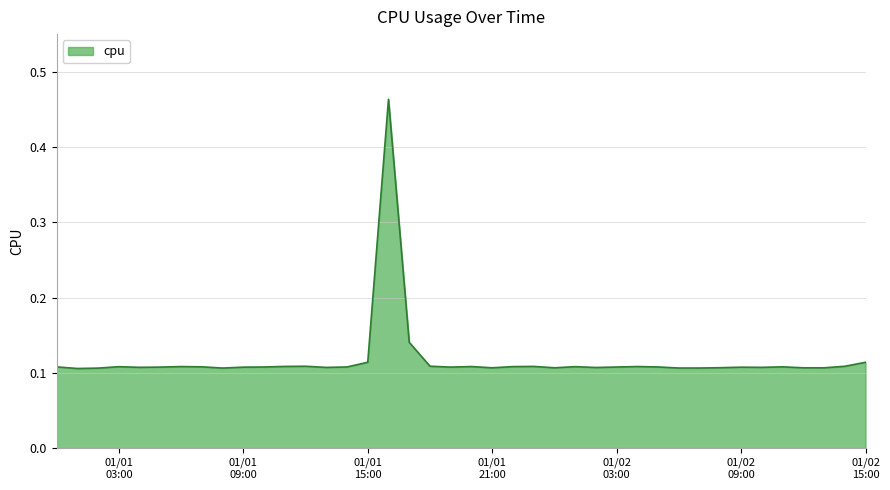

Count the number of categories in the chart.

40